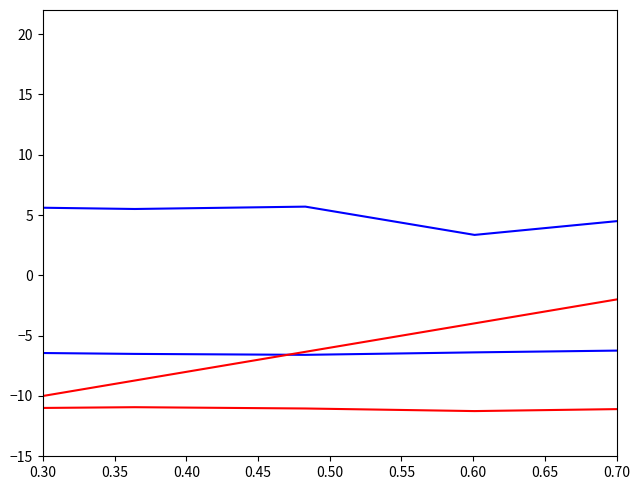

True or false: Y-Axis (g) and elapsed (s) cross at least once.

True